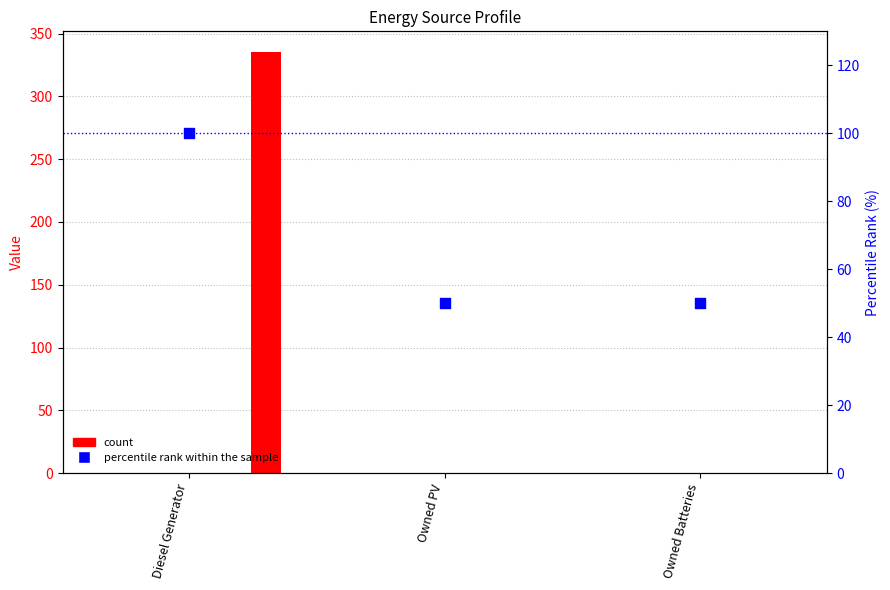

What is the total value across all series at Owned PV?

50